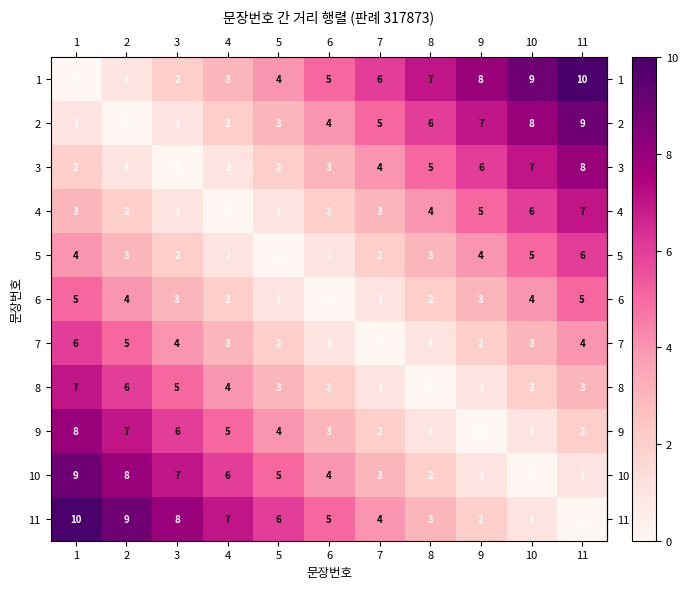

At which label is 2 closest to 4?

6